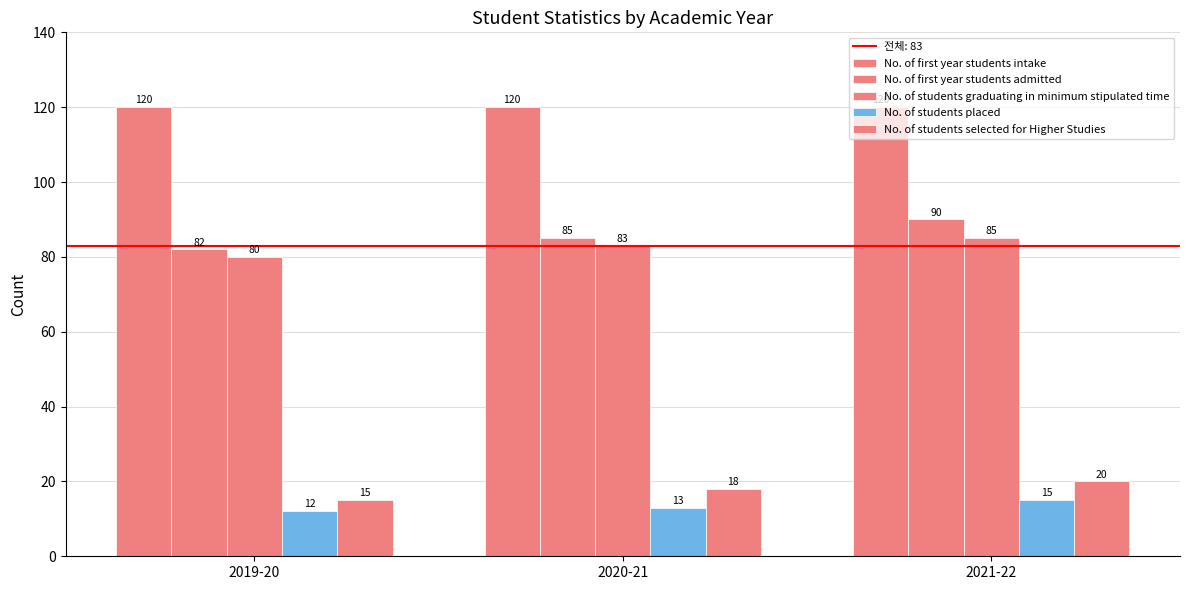

What is the difference between the maximum and second lowest values in the No. of students graduating in minimum stipulated time series?

2